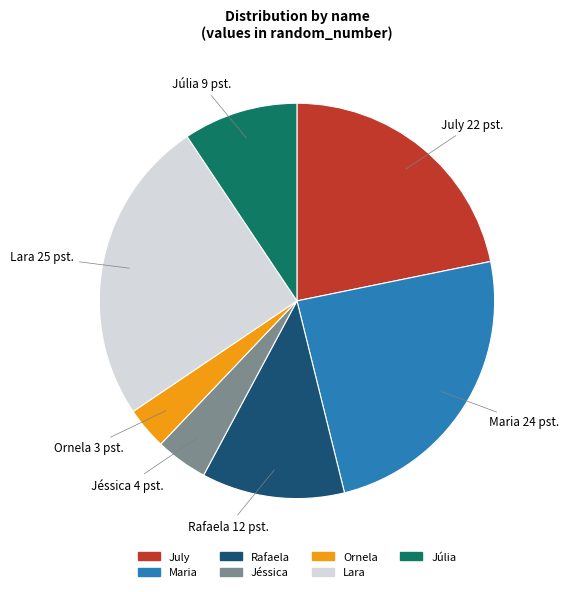

Between Lara and Rafaela, which is larger?

Lara